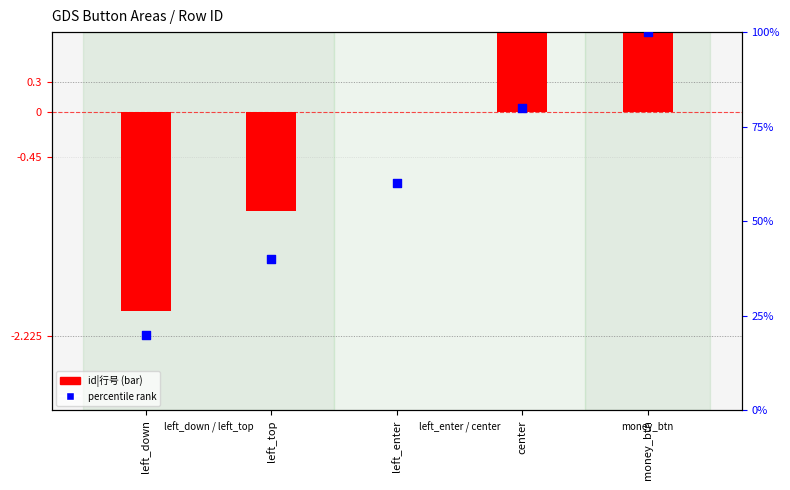

At how many categories does at least one series exceed 76?

2